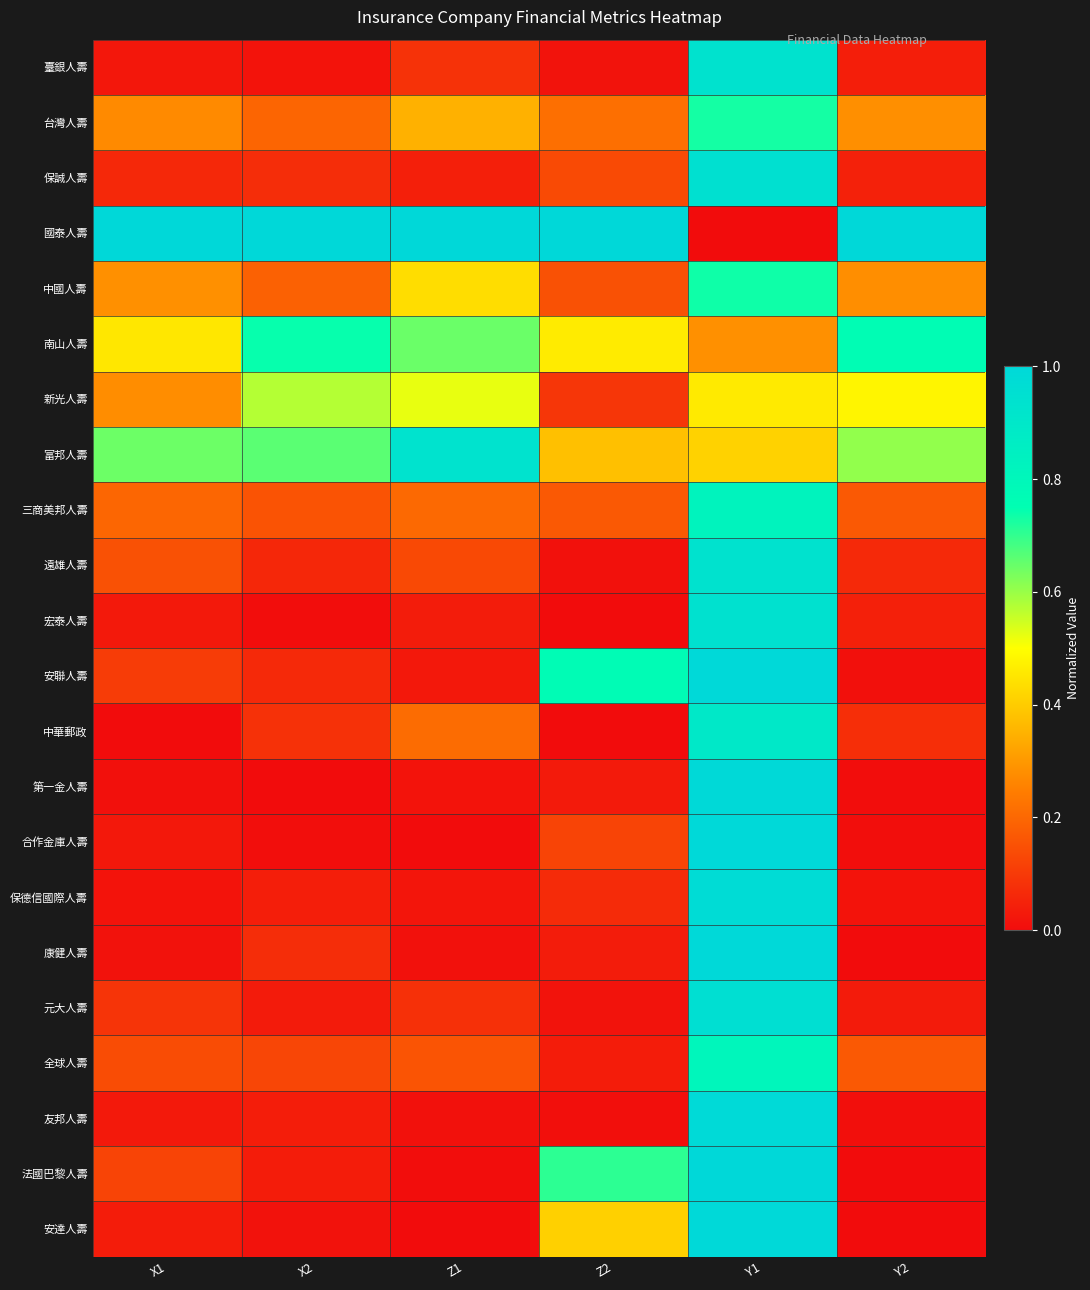

At Y1, list the series in order from largest to smallest.

法國巴黎人壽, 康健人壽, 安聯人壽, 安達人壽, 合作金庫人壽, 第一金人壽, 友邦人壽, 保德信國際人壽, 元大人壽, 保誠人壽, 宏泰人壽, 臺銀人壽, 遠雄人壽, 中華郵政, 三商美邦人壽, 全球人壽, 中國人壽, 台灣人壽, 新光人壽, 富邦人壽, 南山人壽, 國泰人壽